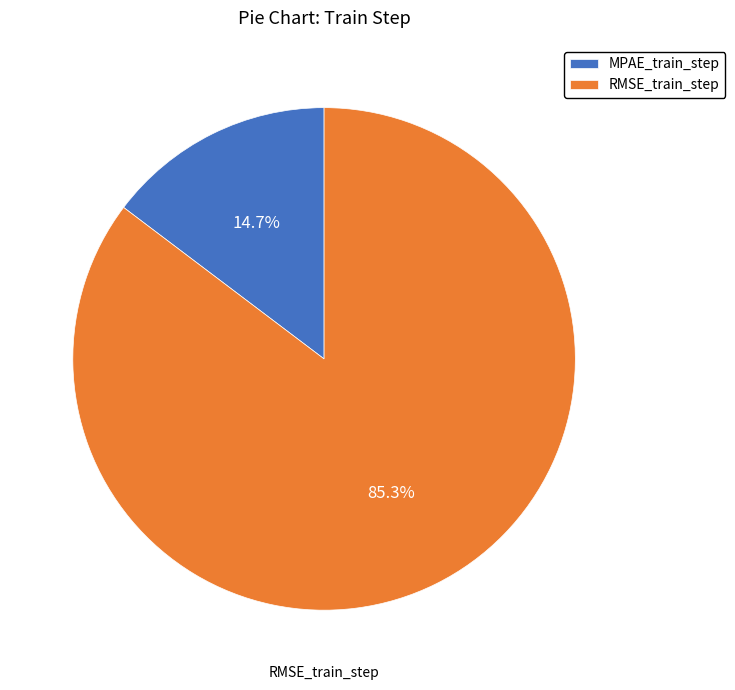

Do RMSE_train_step and MPAE_train_step together represent more than half of the pie?

Yes